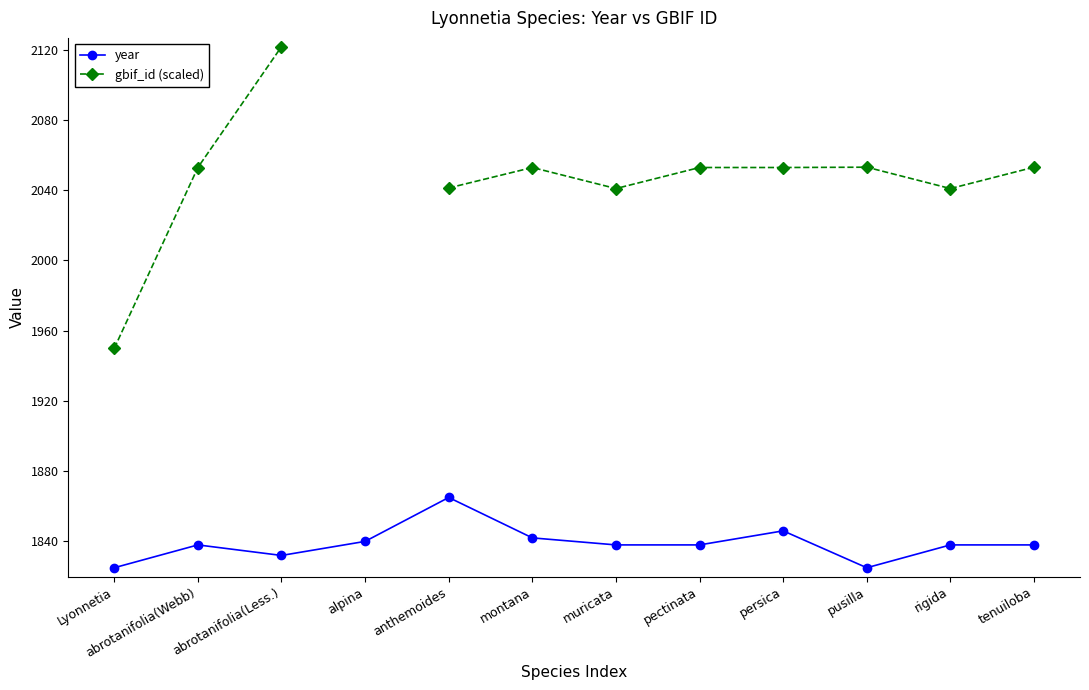

True or false: year has more than 2 interior local peaks.

True